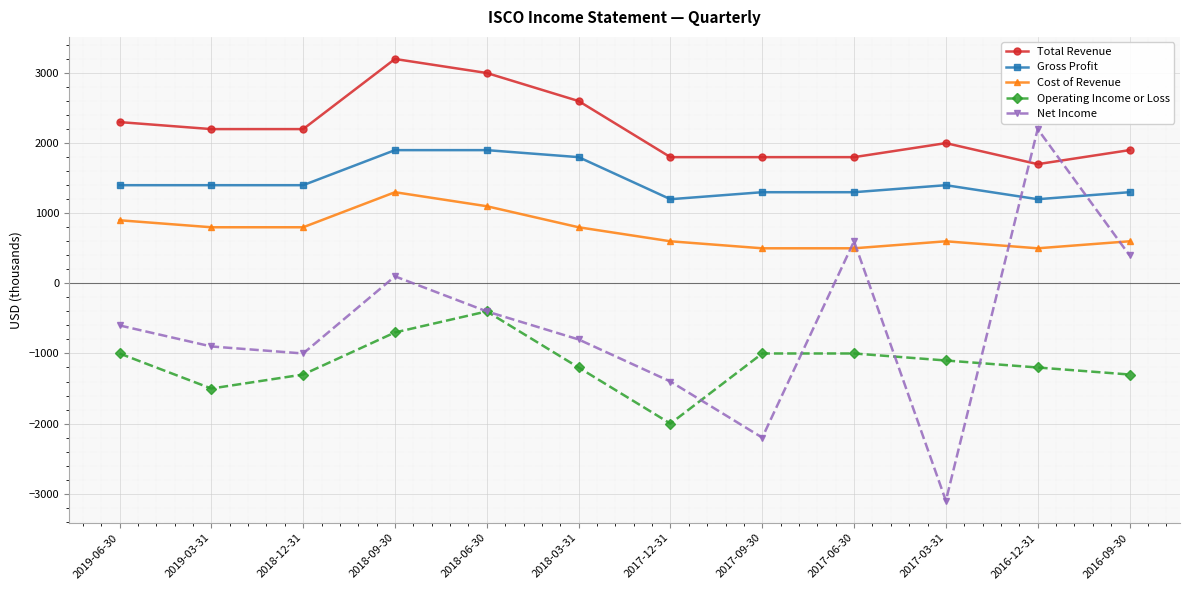

At which category does Operating Income or Loss reach its first local peak?

2018-06-30